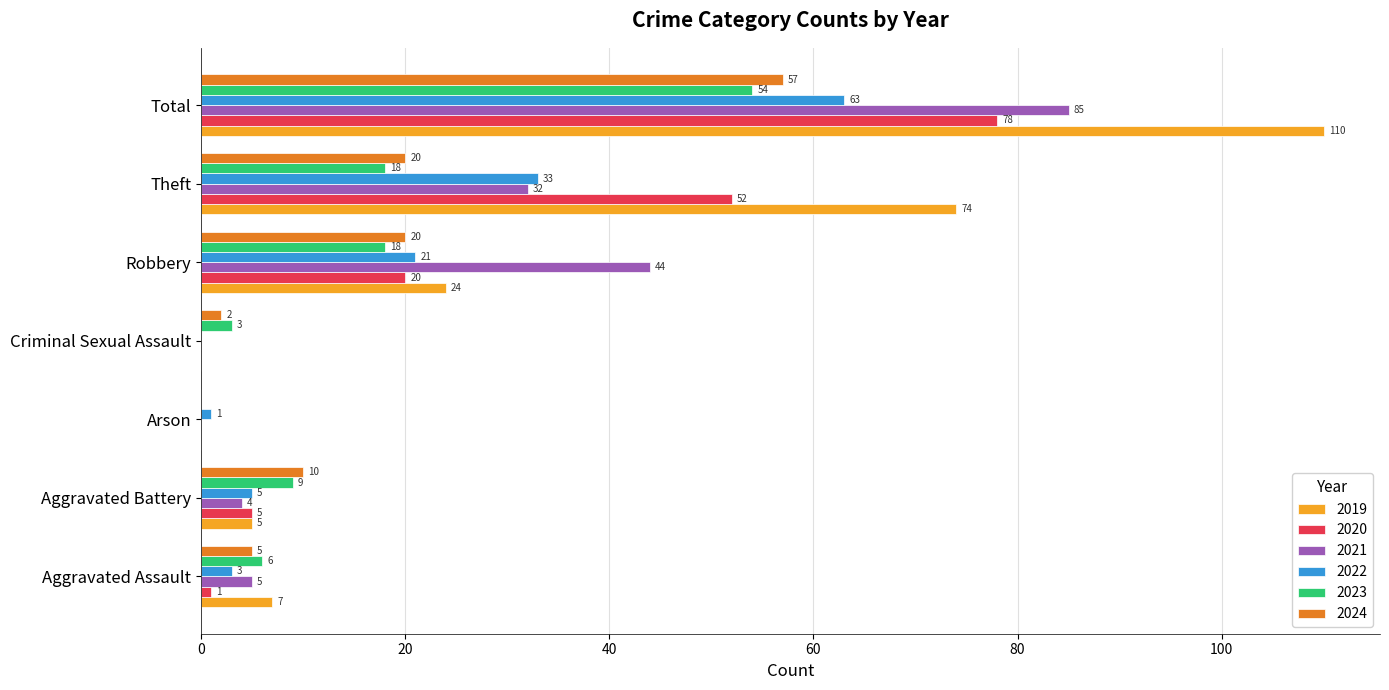

Where is 2019 nearest to the value 55?

Theft